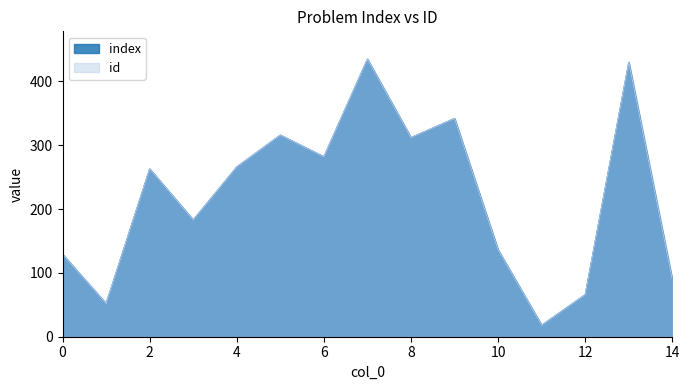

What is the approximate value of index at 0?

129